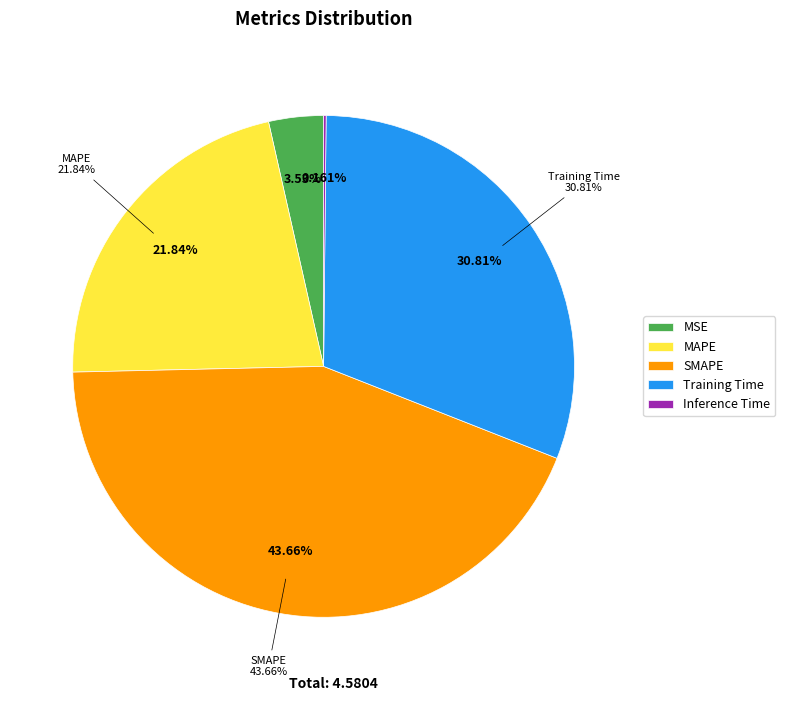

How many slices are in this pie chart?

5